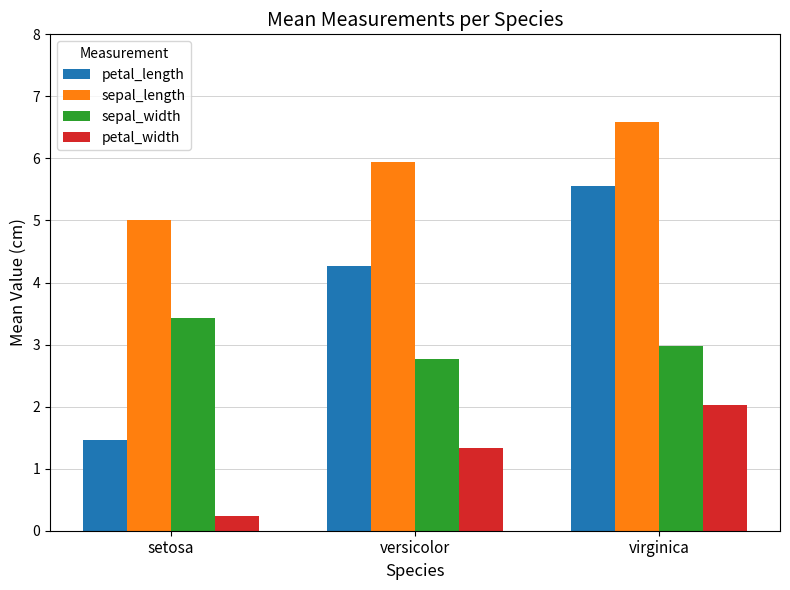

Reading right to left, transcribe all the data shown in this chart.

petal_length: virginica=5.6	versicolor=4.3	setosa=1.5
sepal_length: virginica=6.6	versicolor=5.9	setosa=5.0
sepal_width: virginica=3.0	versicolor=2.8	setosa=3.4
petal_width: virginica=2.0	versicolor=1.3	setosa=0.2